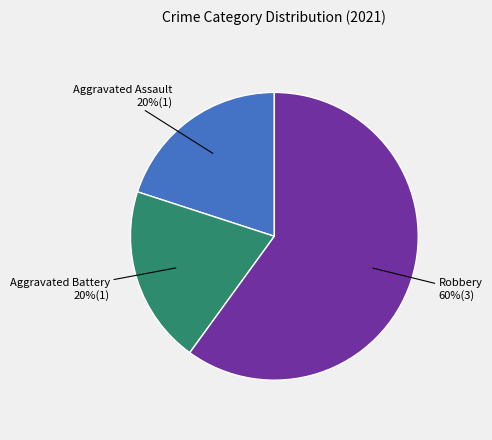

Is there any slice that represents more than half of the pie?

Yes